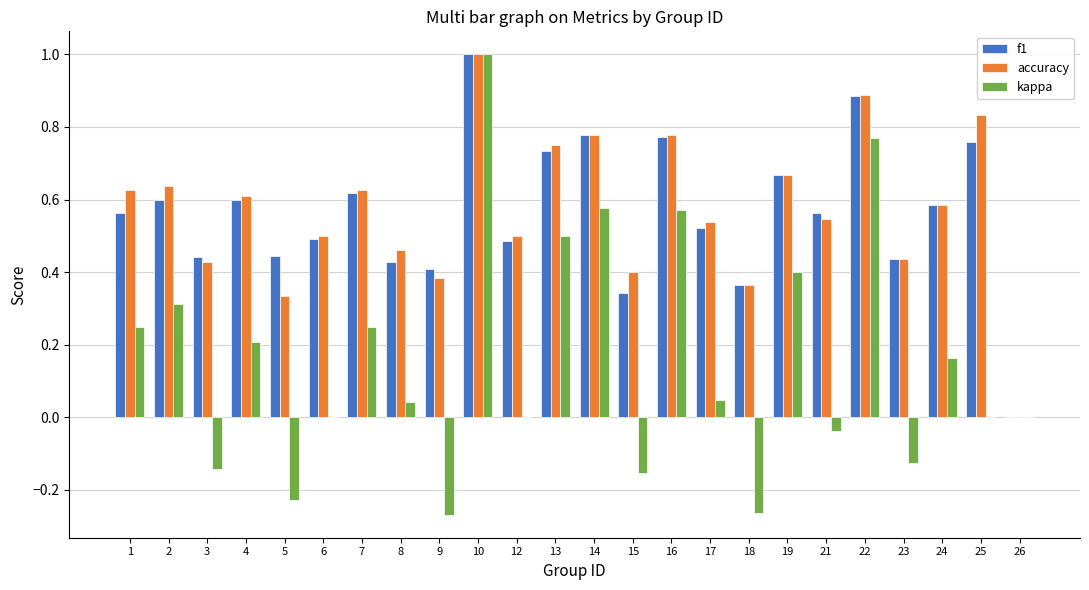

Which label corresponds to the largest value in the chart?

10